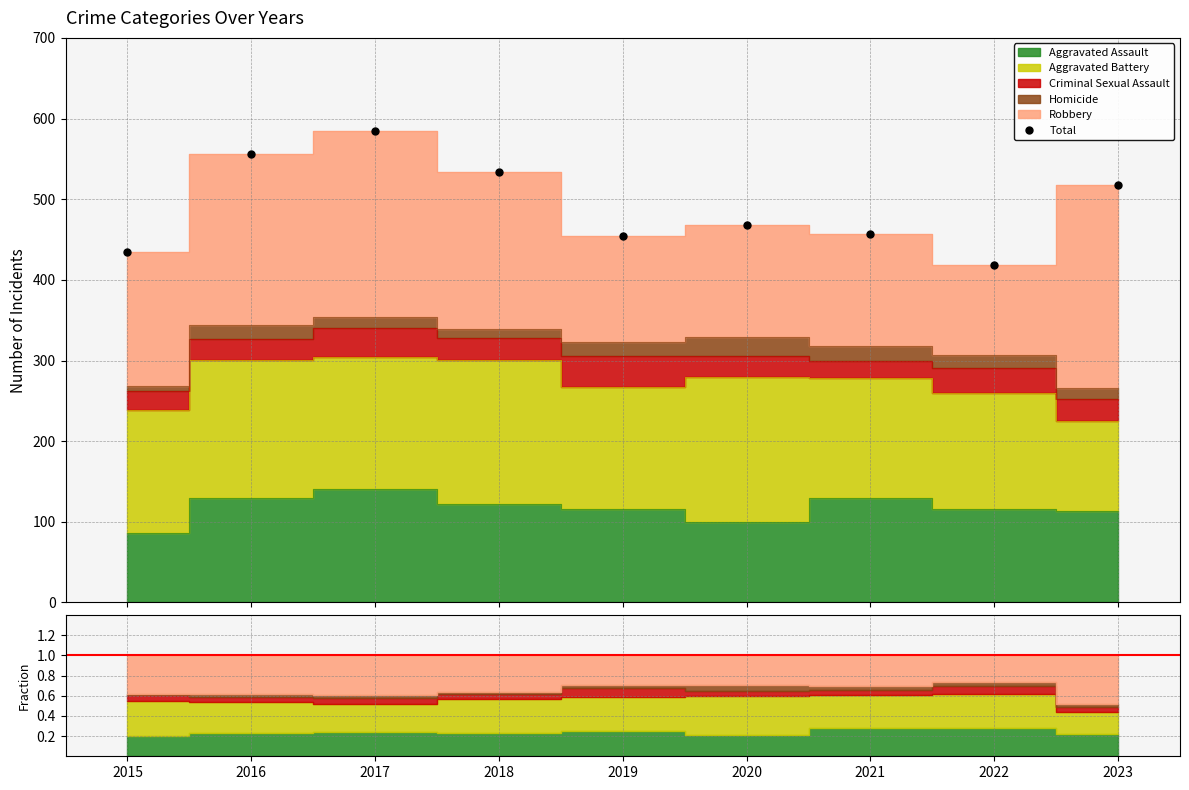

What is the smallest value displayed?

418